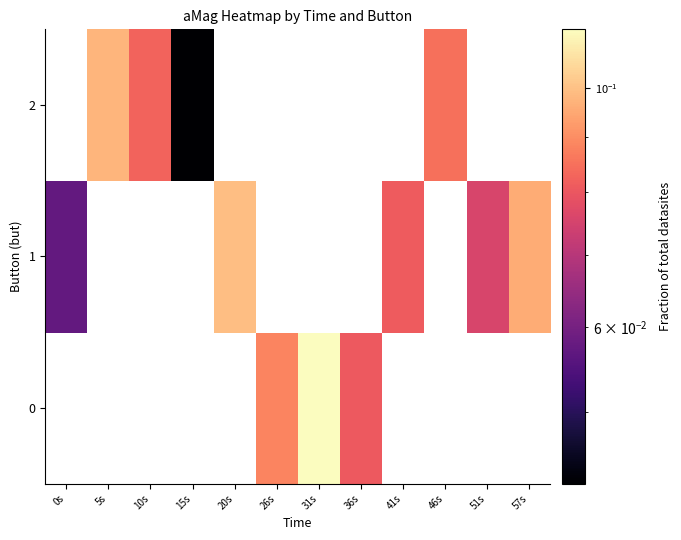

Is the value of 0 at 36s greater than the value of 1 at 41s?

No